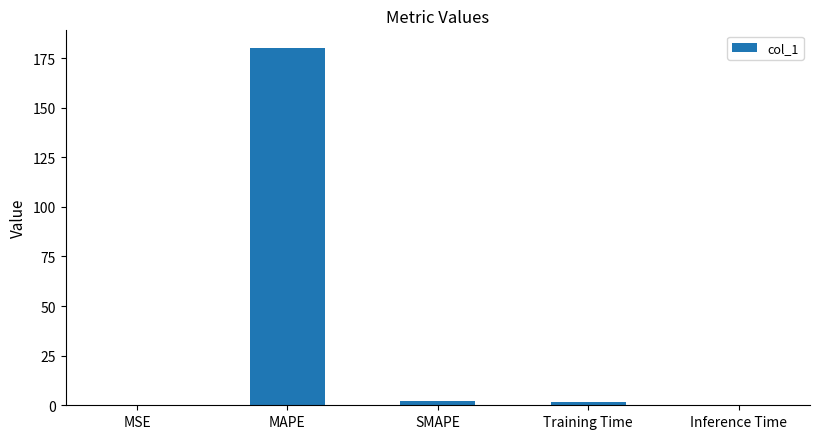

What is the greatest value displayed?

180.0